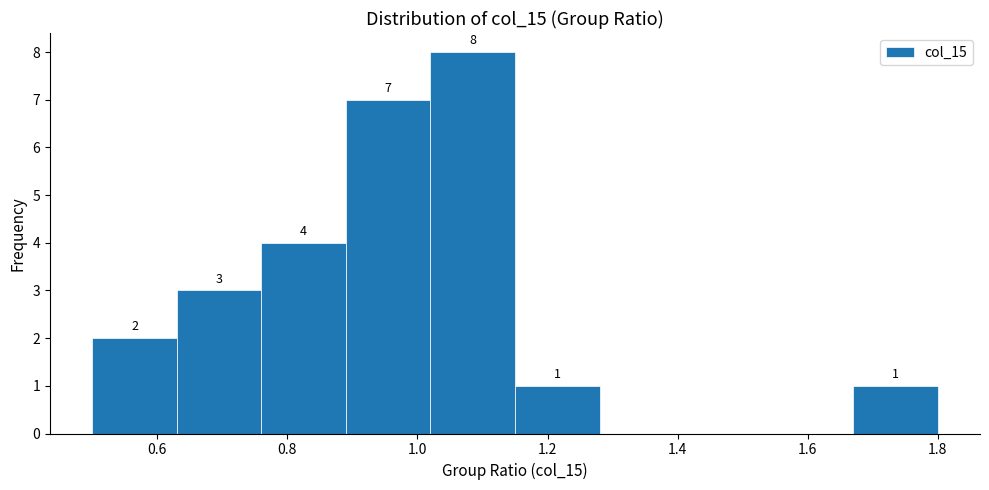

Which range on the x-axis has the tallest bar?

1.02 to 1.15